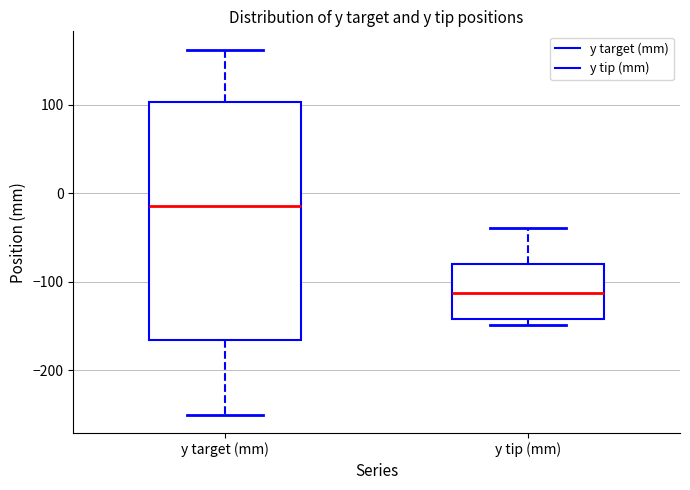

Where is the upper edge of the box for y target (mm) on the y-axis? The values are not printed on the chart, so give them approximately, as read against the axis.

100